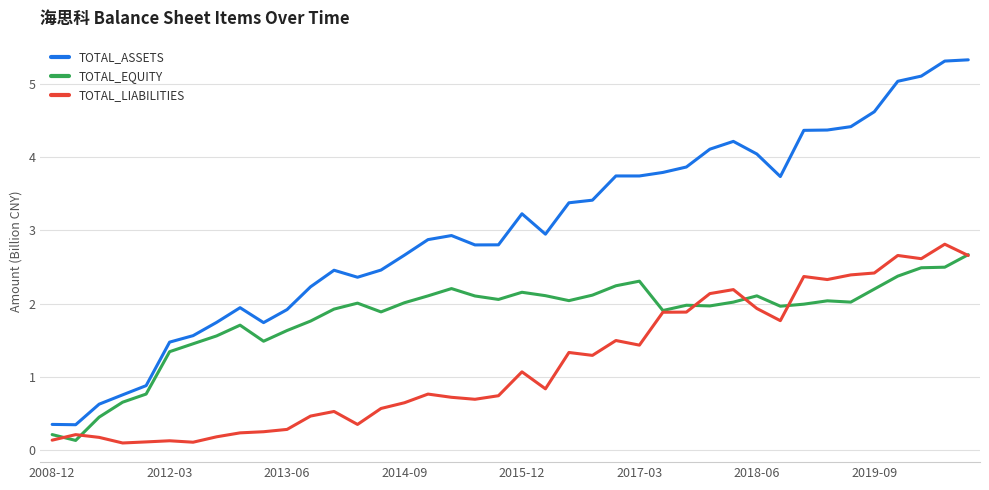

True or false: TOTAL_LIABILITIES and TOTAL_ASSETS cross at least once.

False